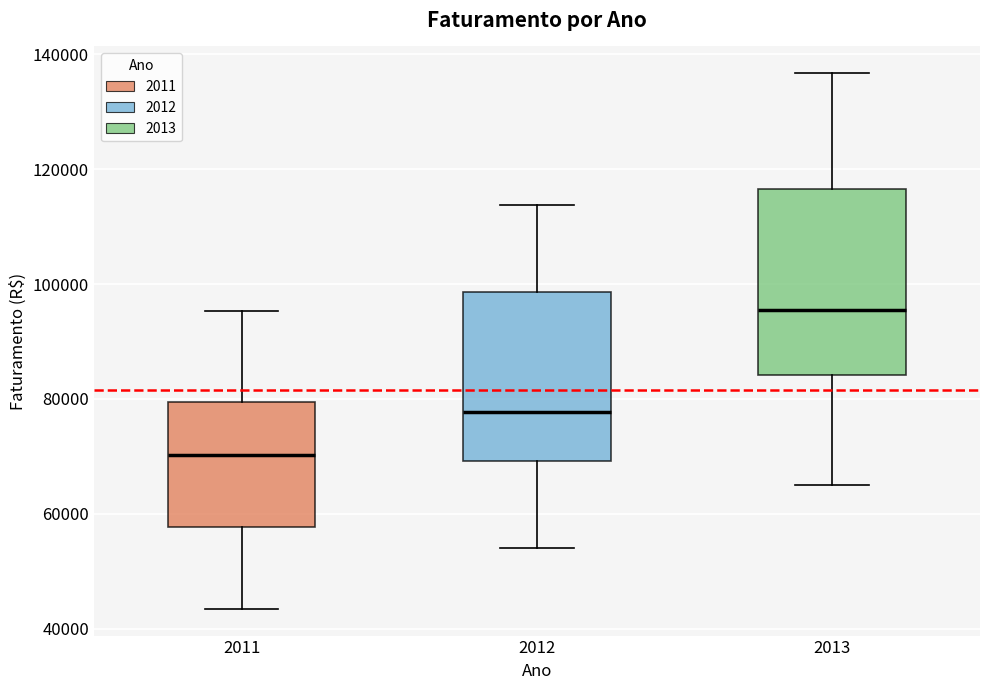

Comparing the boxes themselves (not the whiskers), which one is the tallest?

2013